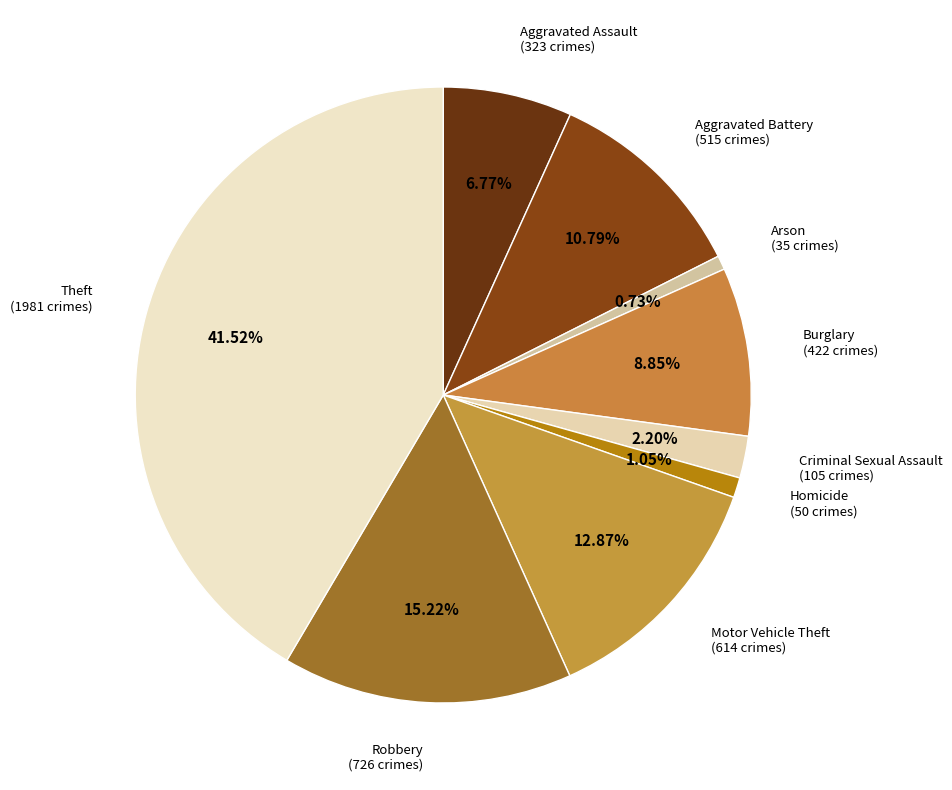

How many slices are in this pie chart?

9